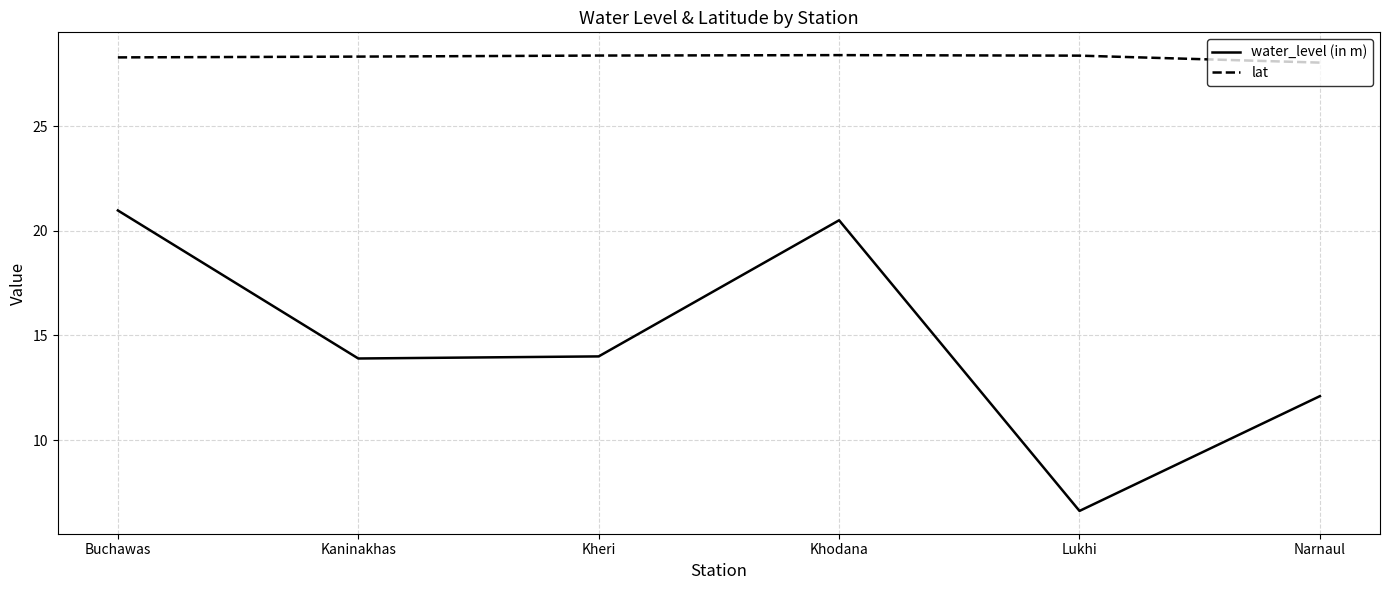

What is the difference between the second highest and second lowest values in the water_level (in m) series?

8.4